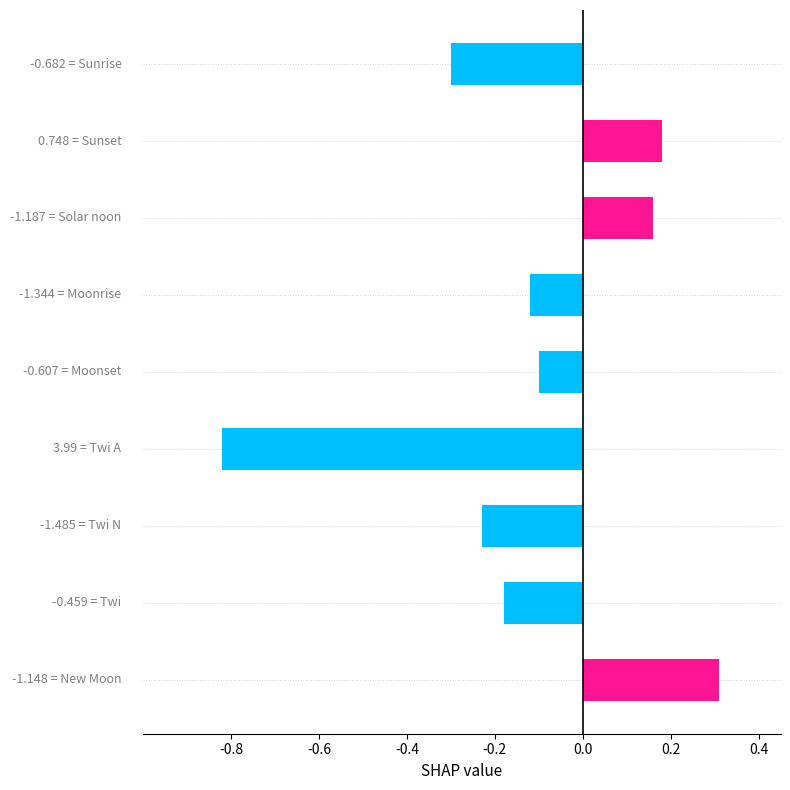

What is the sum of all values?

-1.1